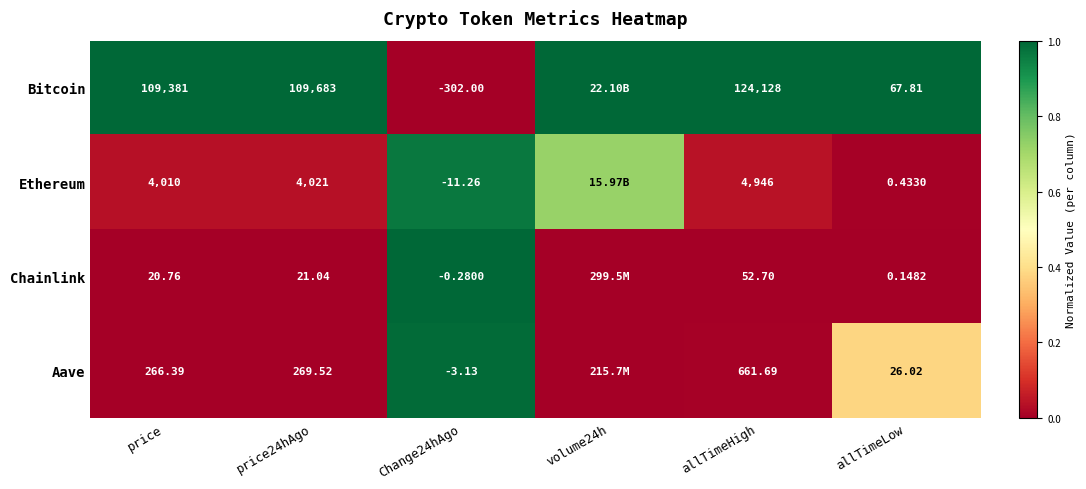

Rank the series at price from lowest to highest value.

Chainlink, Aave, Ethereum, Bitcoin